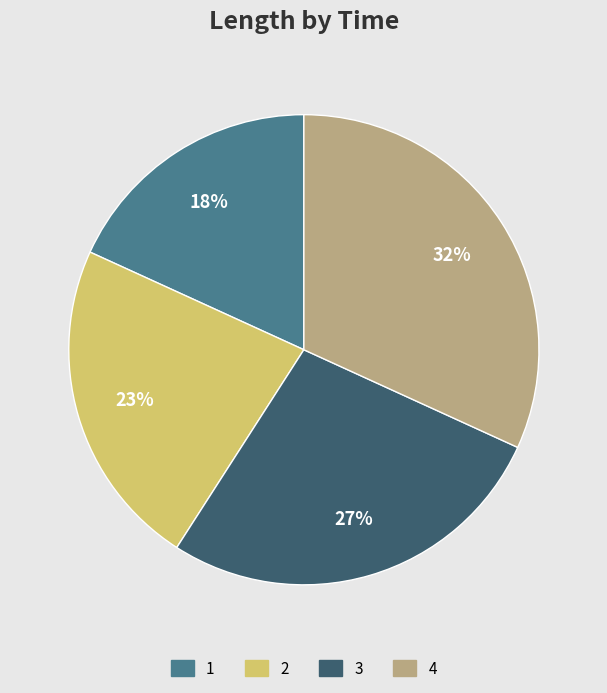

How many slices are in this pie chart?

4